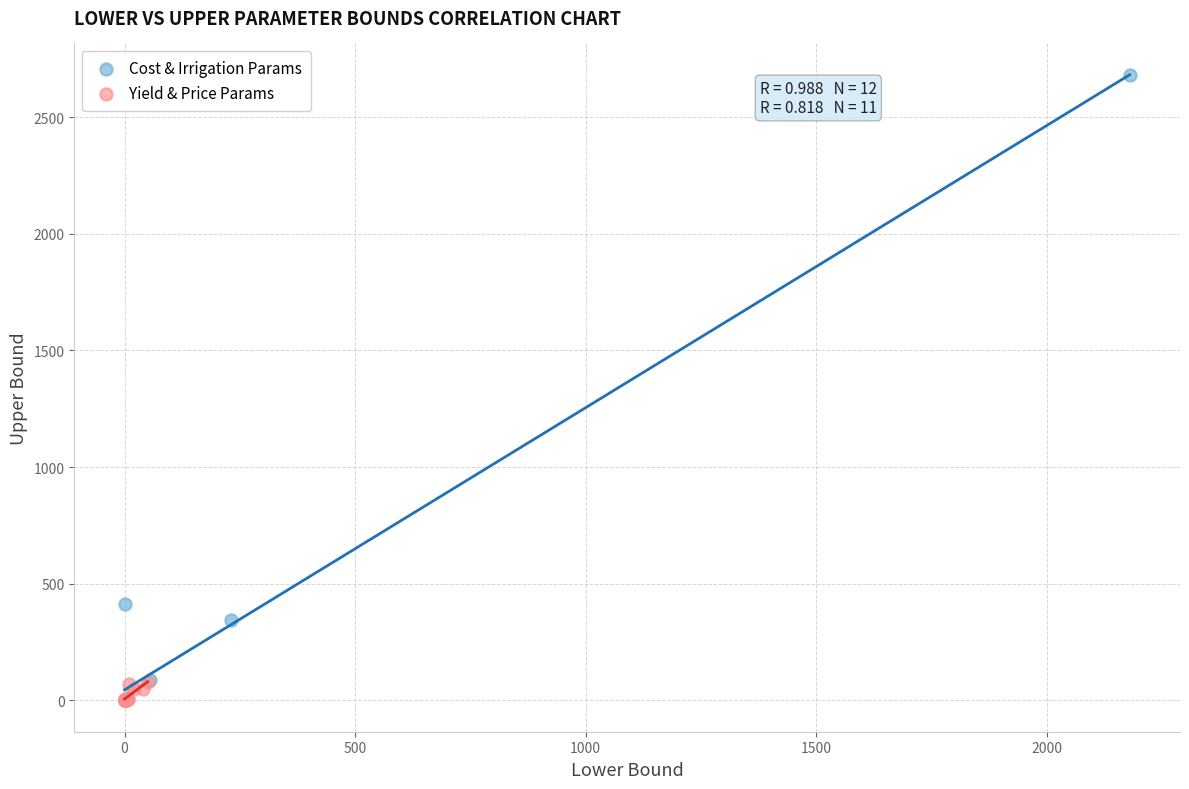

Which series reaches the maximum Y coordinate?

Cost & Irrigation Params